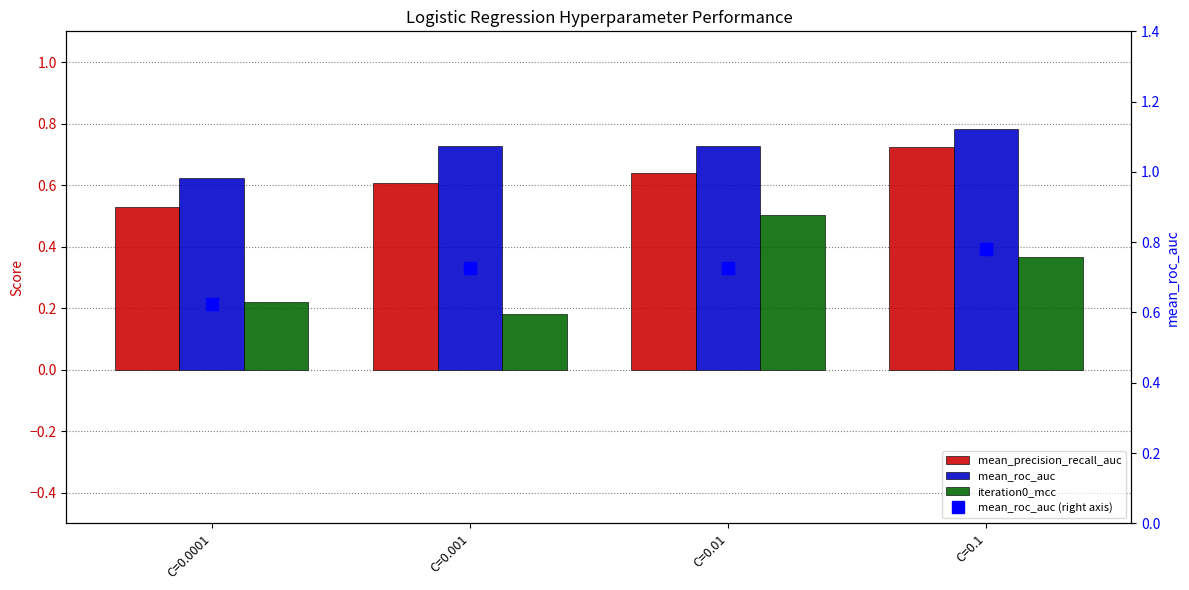

The iteration0_mcc series shows 0.9 at C=0.01. True or false?

False